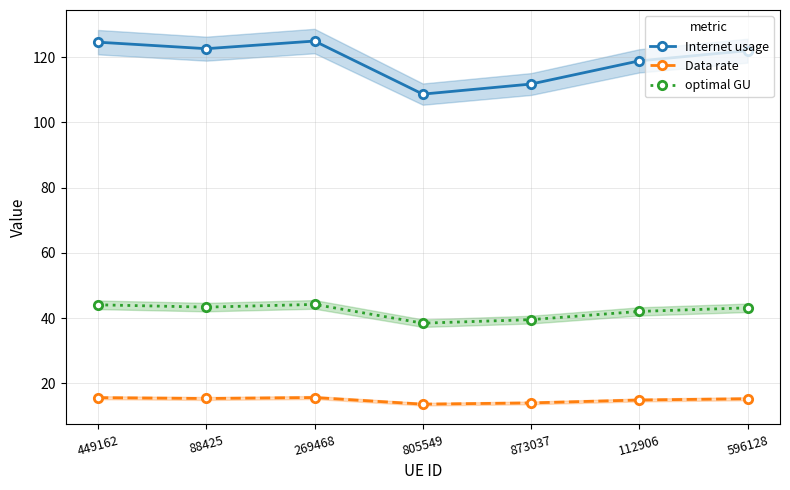

Is the value of optimal GU at 873037 greater than the value of Data rate at 269468?

Yes